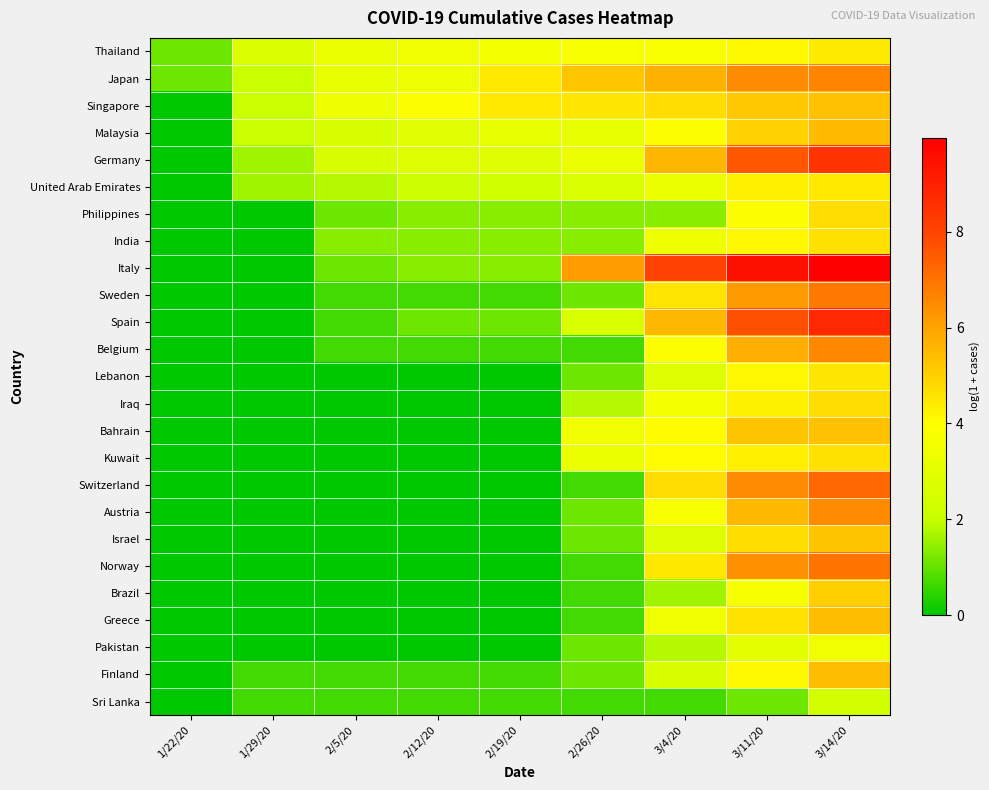

List the series in order of their peak value, highest first.

Italy, Spain, Germany, Switzerland, Norway, Sweden, Japan, Belgium, Austria, Malaysia, Greece, Finland, Singapore, Bahrain, Israel, Brazil, Philippines, Iraq, Kuwait, India, Lebanon, United Arab Emirates, Thailand, Pakistan, Sri Lanka